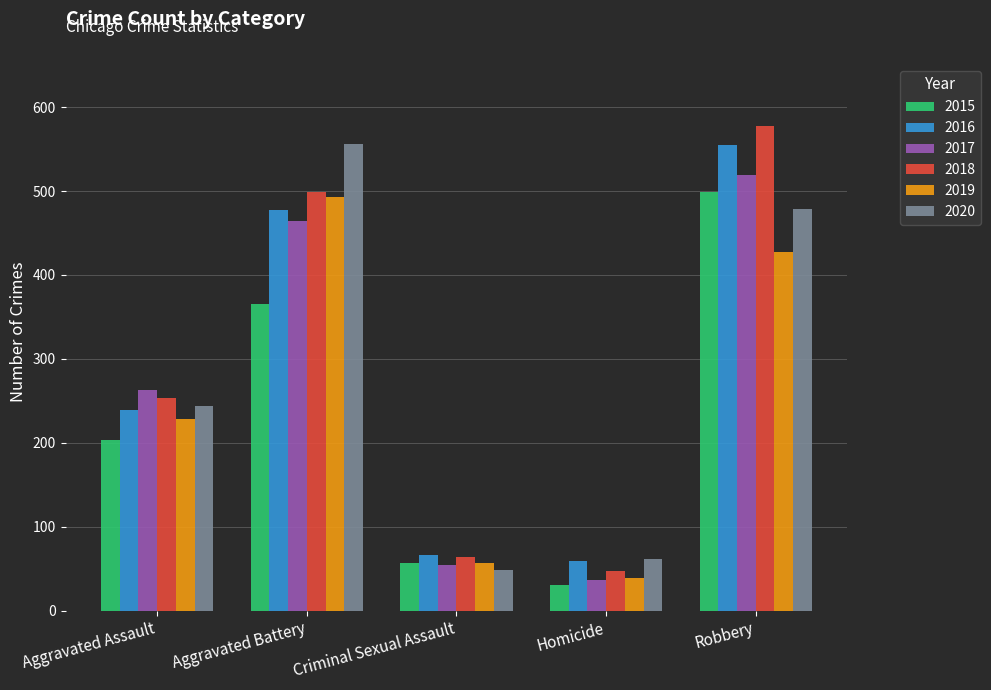

What is the maximum value for 2015?

499